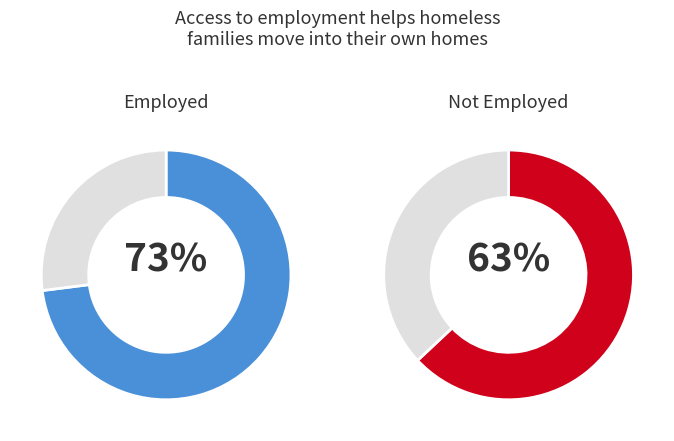

How many slices are in this pie chart?

4